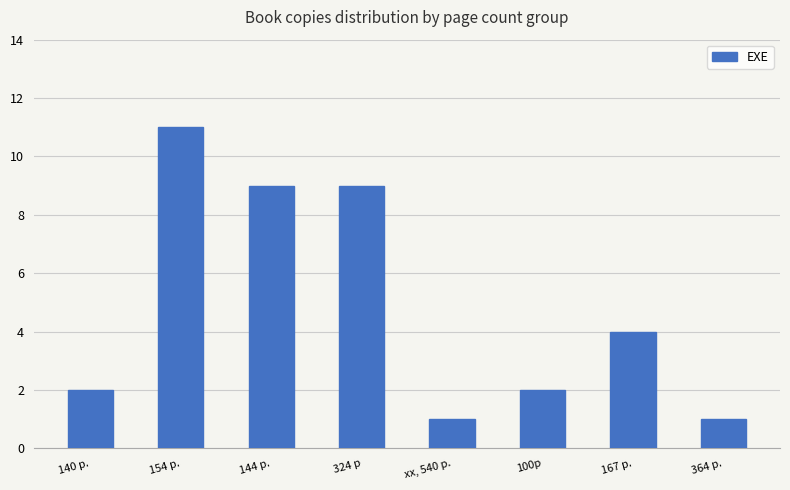

What is the smallest value displayed?

1